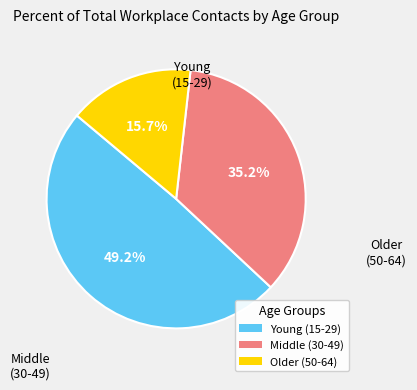

Does any single category account for the majority?

No